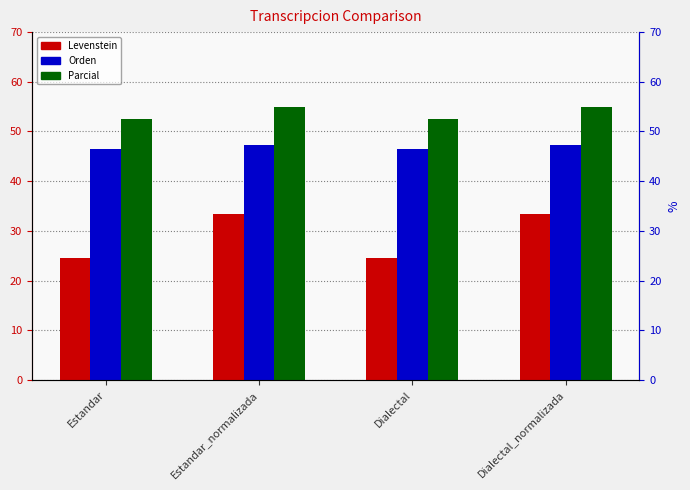

What is the label of the 1st bar from the right?

Dialectal_normalizada